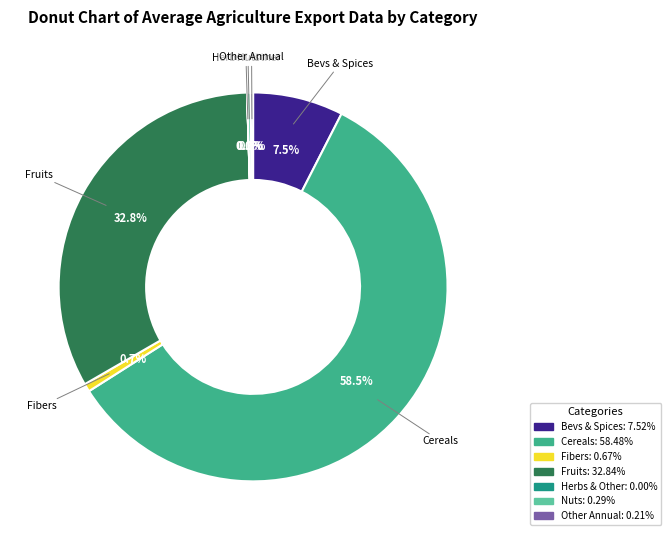

Is there a majority slice in this chart?

Yes